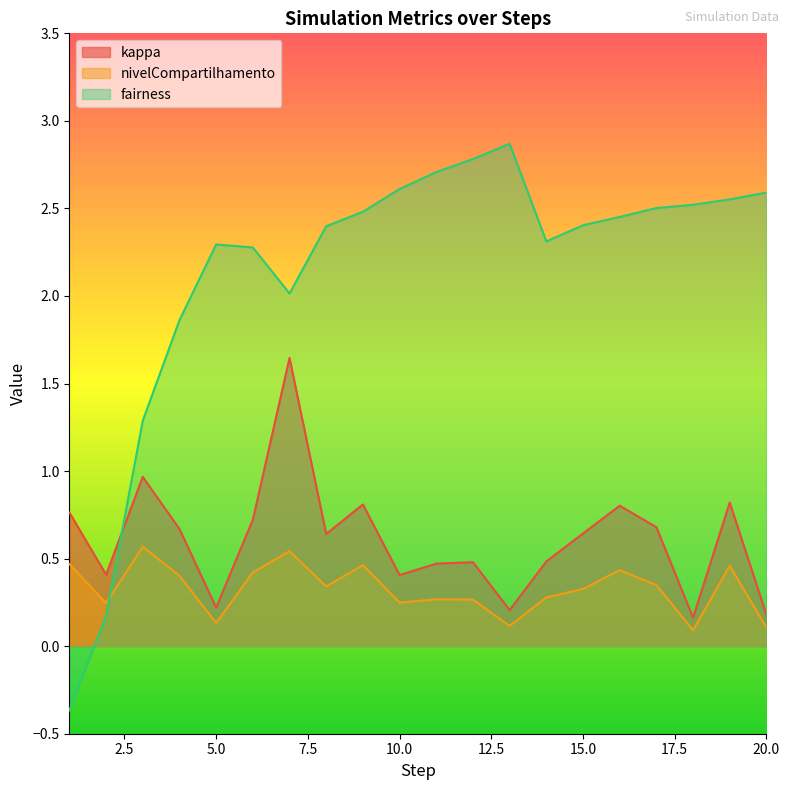

At which category does nivelCompartilhamento reach its first local valley?

2